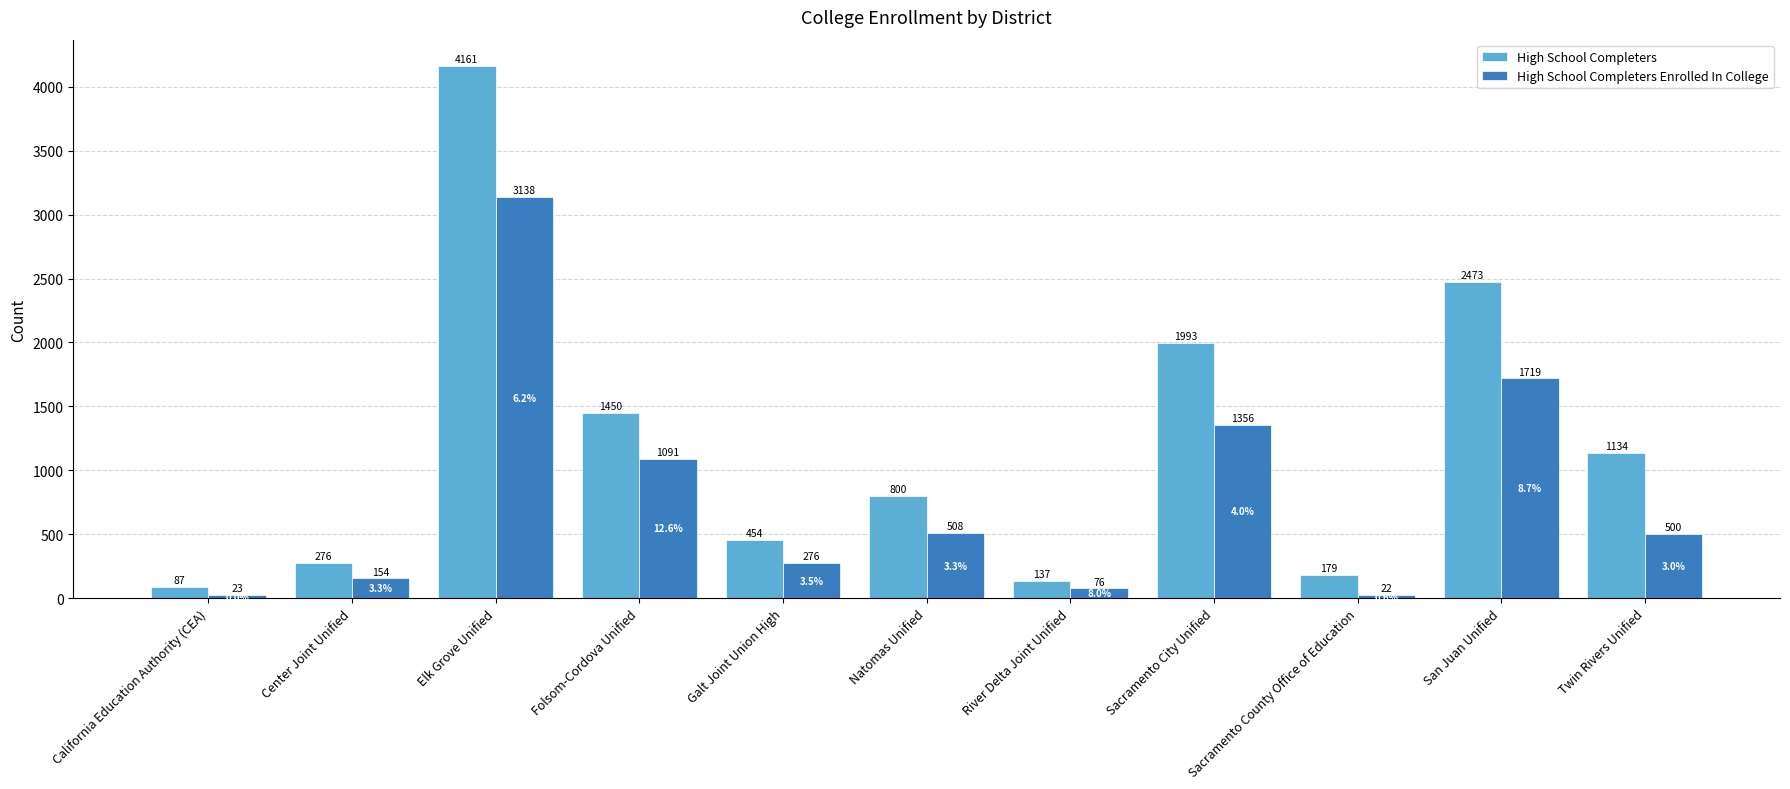

Rank the categories by High School Completers value from lowest to highest.

California Education Authority (CEA), River Delta Joint Unified, Sacramento County Office of Education, Center Joint Unified, Galt Joint Union High, Natomas Unified, Twin Rivers Unified, Folsom-Cordova Unified, Sacramento City Unified, San Juan Unified, Elk Grove Unified